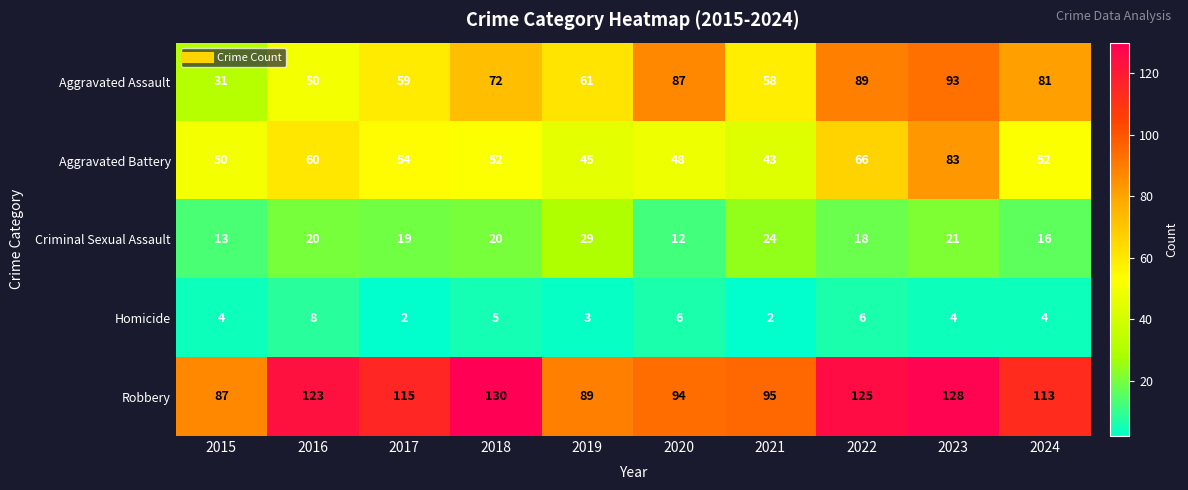

Where is Homicide nearest to the value 5?

2018